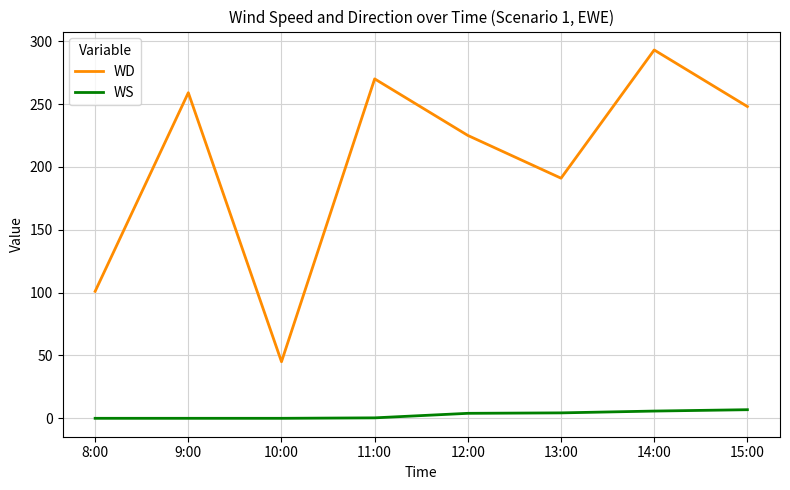

Which series has the largest total across all categories?

WD